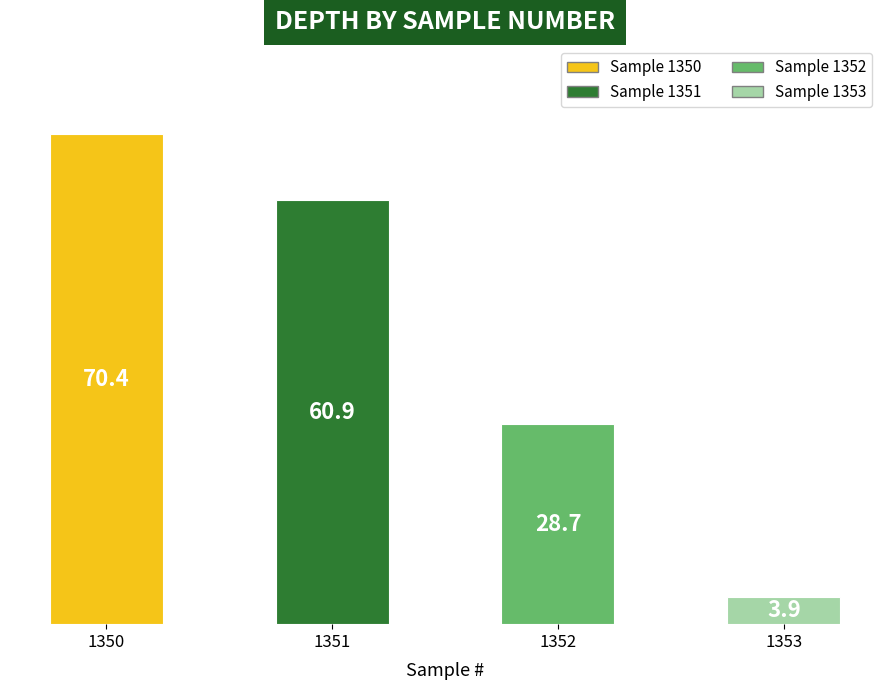

What is the difference between the maximum and minimum values?

66.5